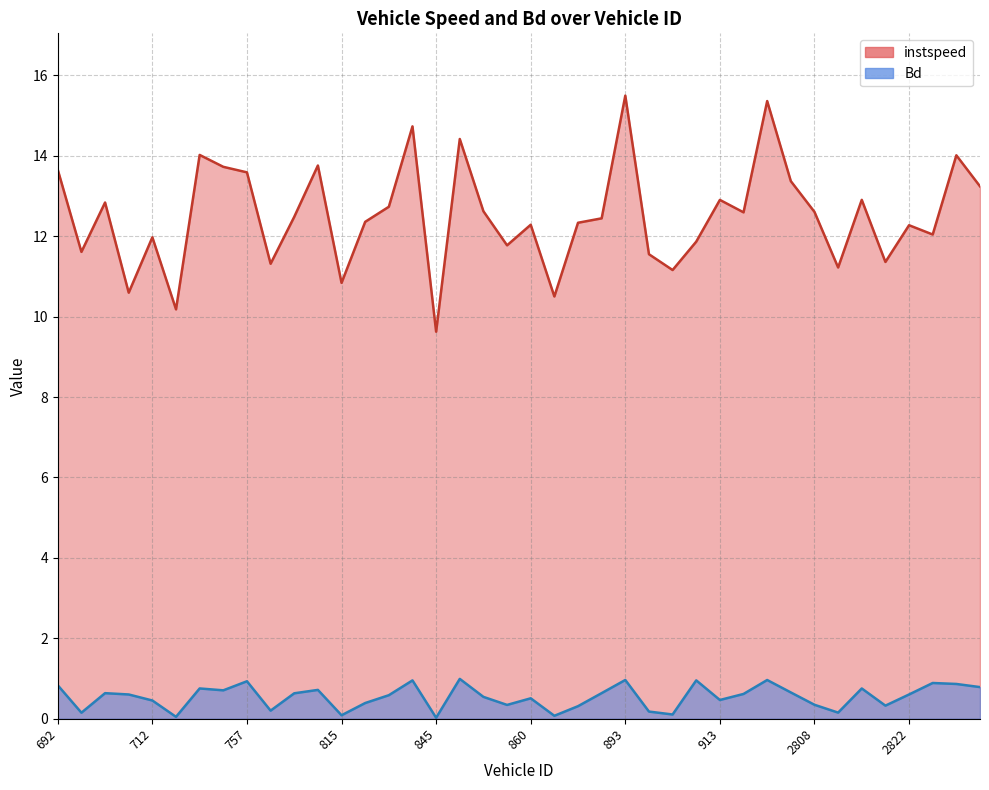

What is the spread (max minus min) of values at 2802?

12.7